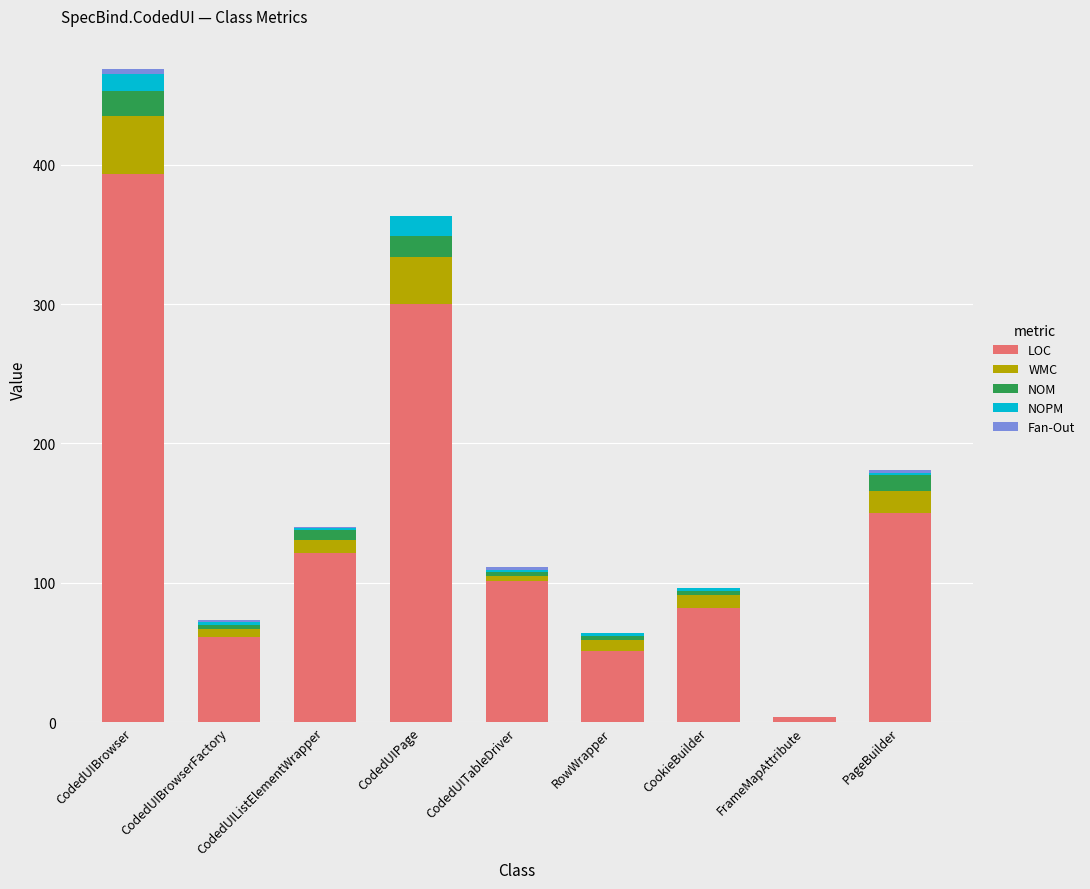

How many series are shown in this chart?

5